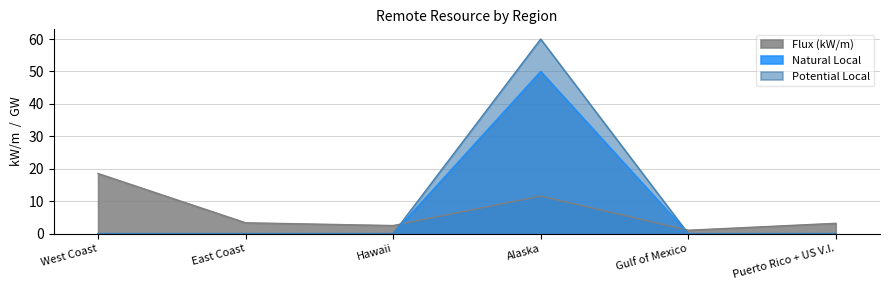

Which has a higher value, West Coast or Alaska?

West Coast